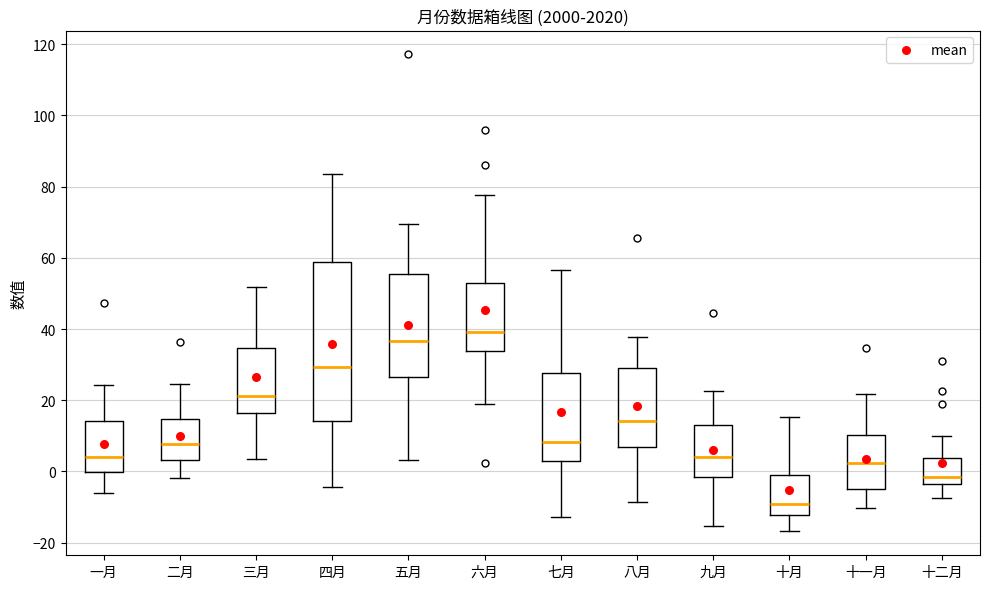

Which box has the lowest median line?

十月